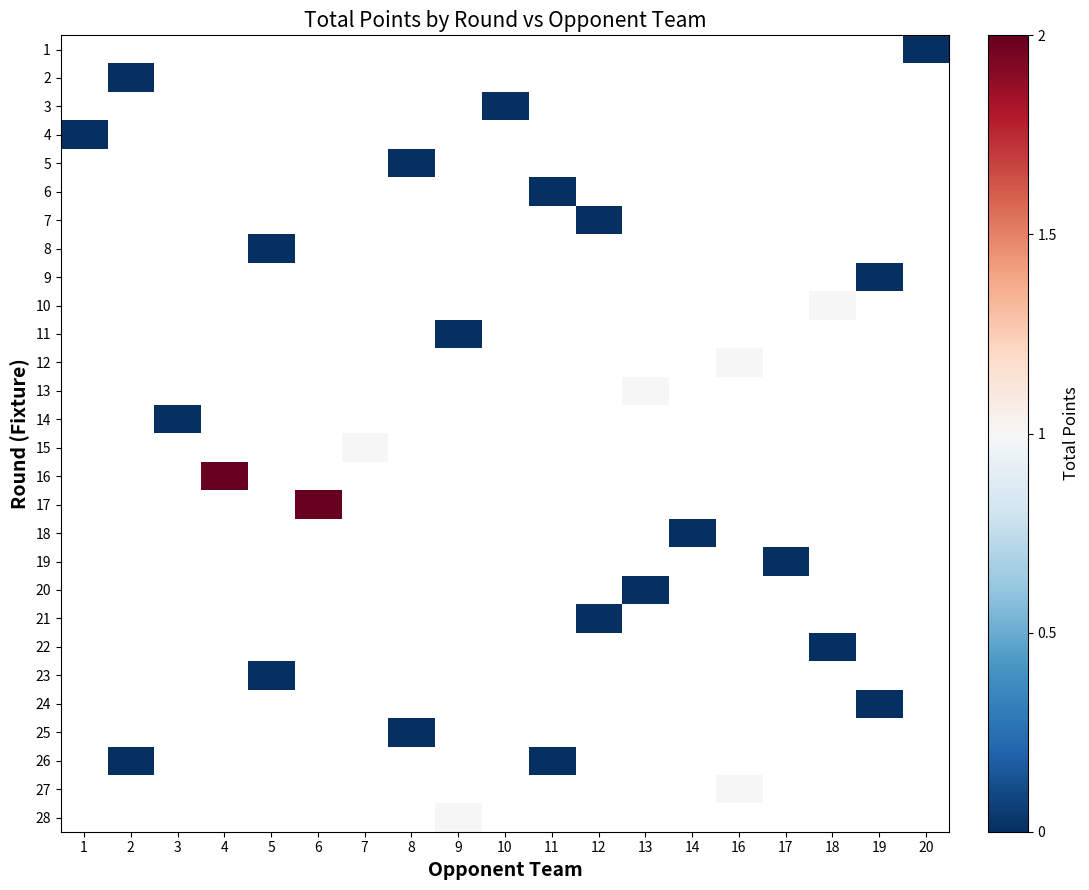

How many categories are shown in the chart?

19